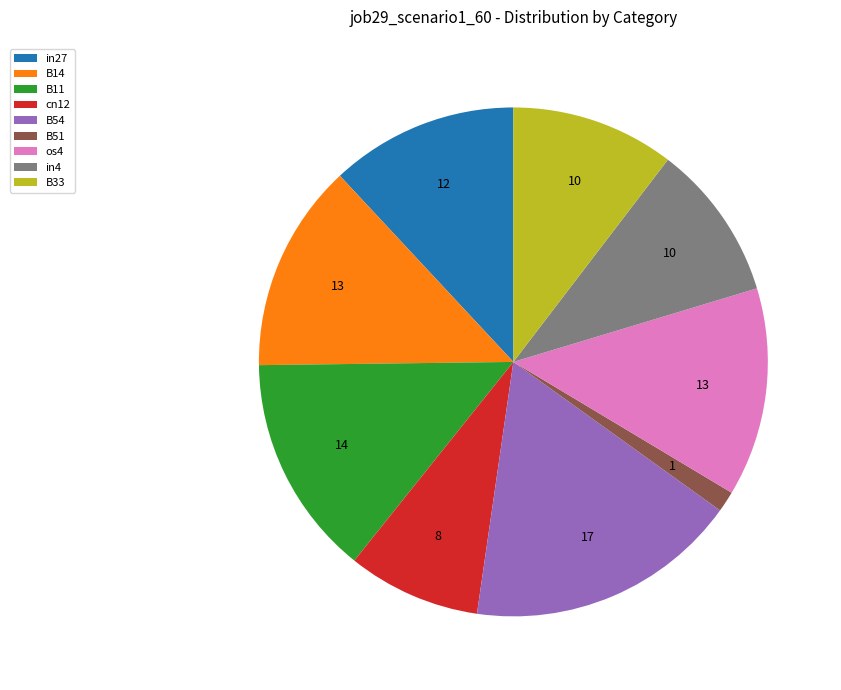

Which category has the biggest portion of the pie?

B54